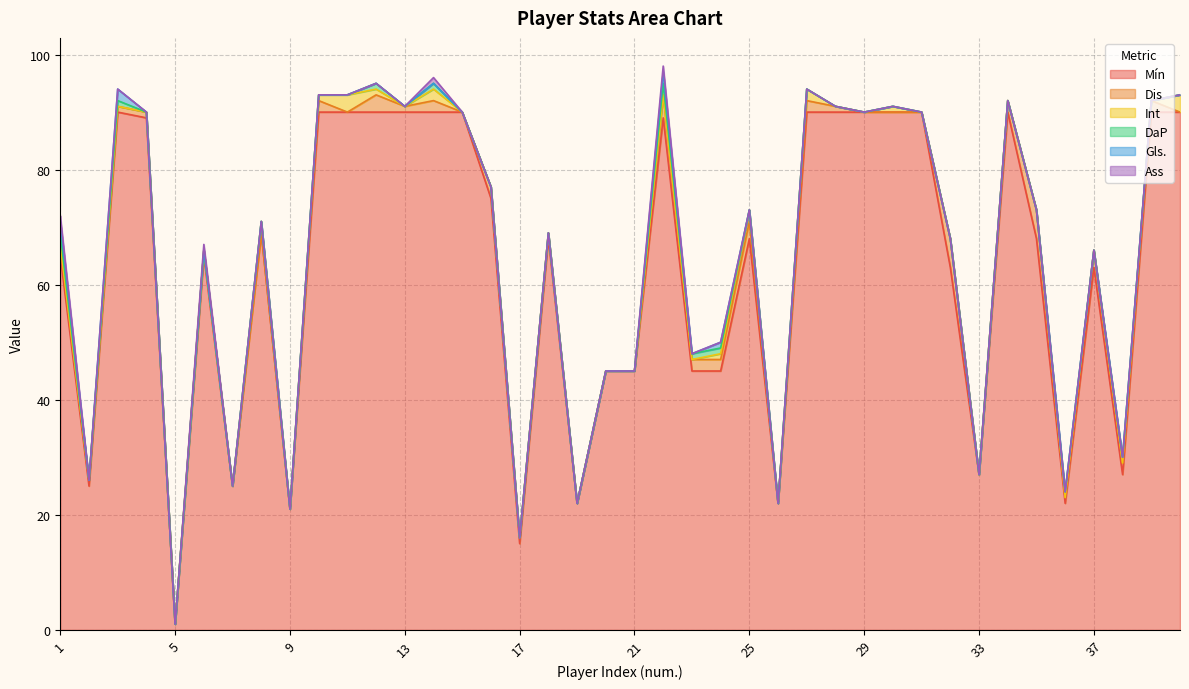

Where is the first local maximum for Gls.?

3